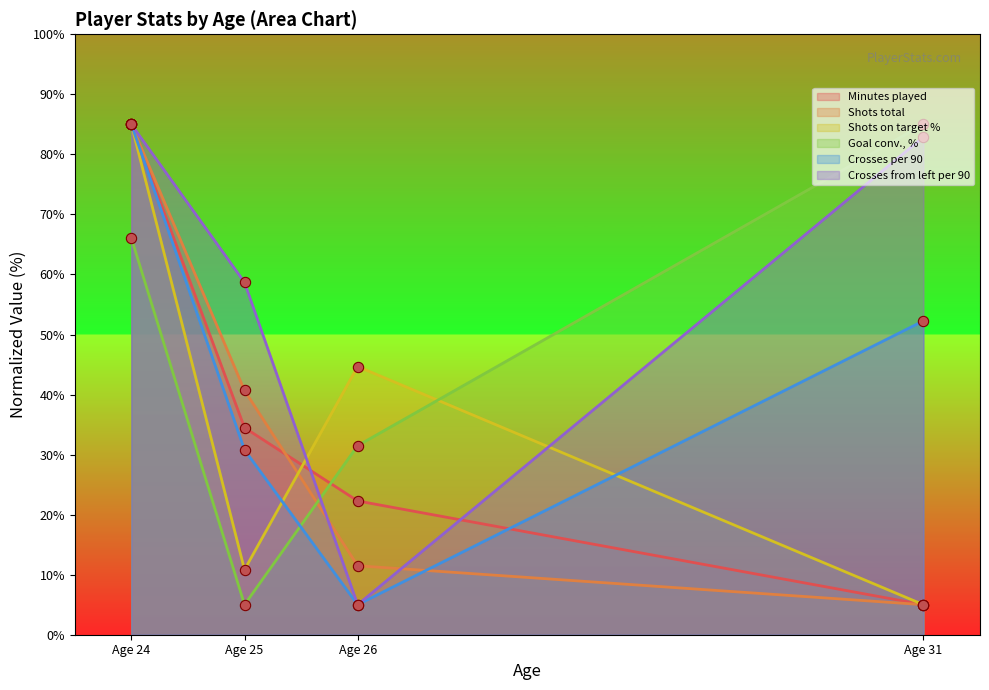

What is the total value across all series at Age 24?

491.1